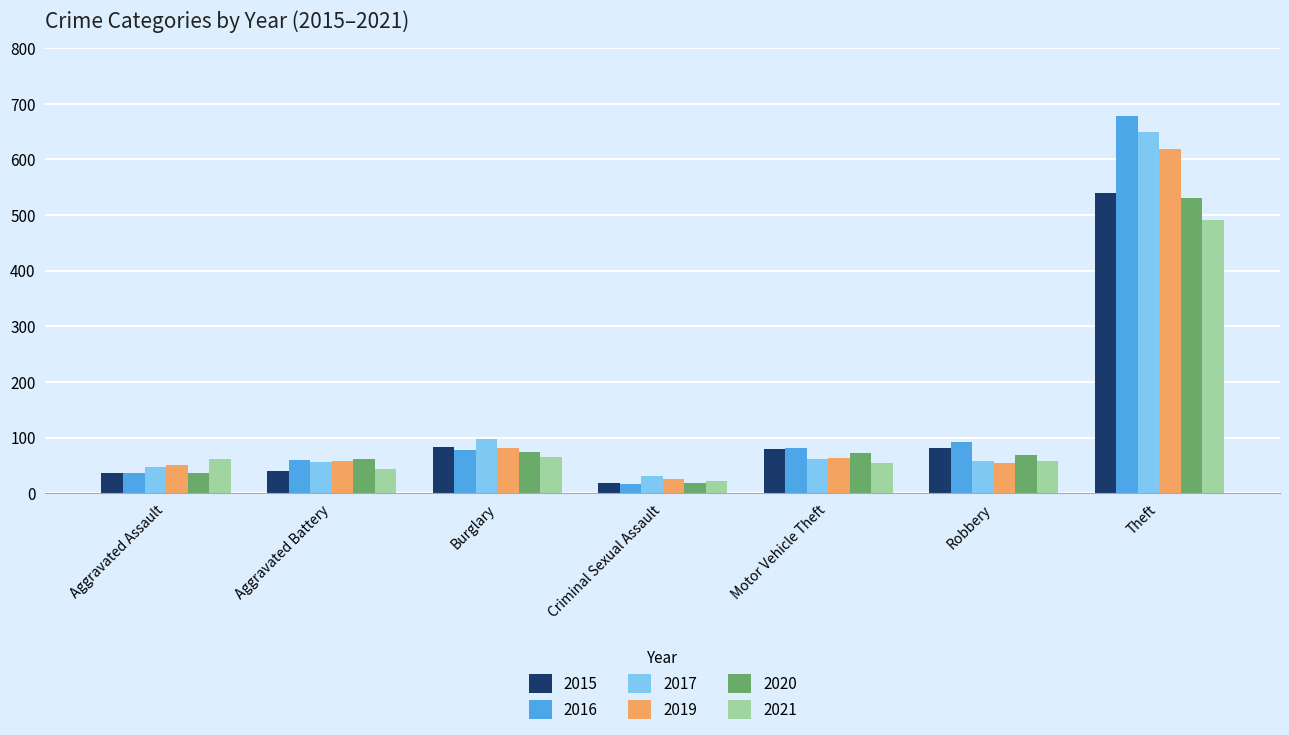

What is the difference between the highest and lowest values at Criminal Sexual Assault?

13